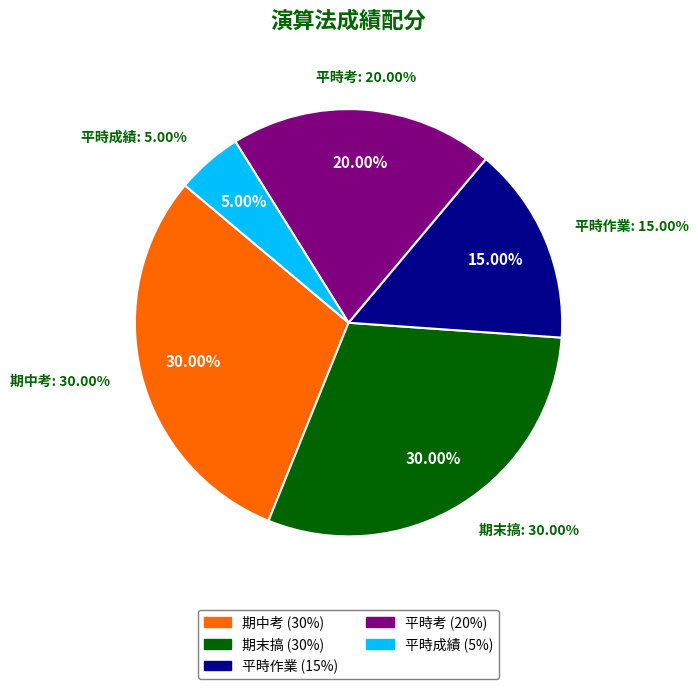

What is the largest slice in the pie chart?

期中考